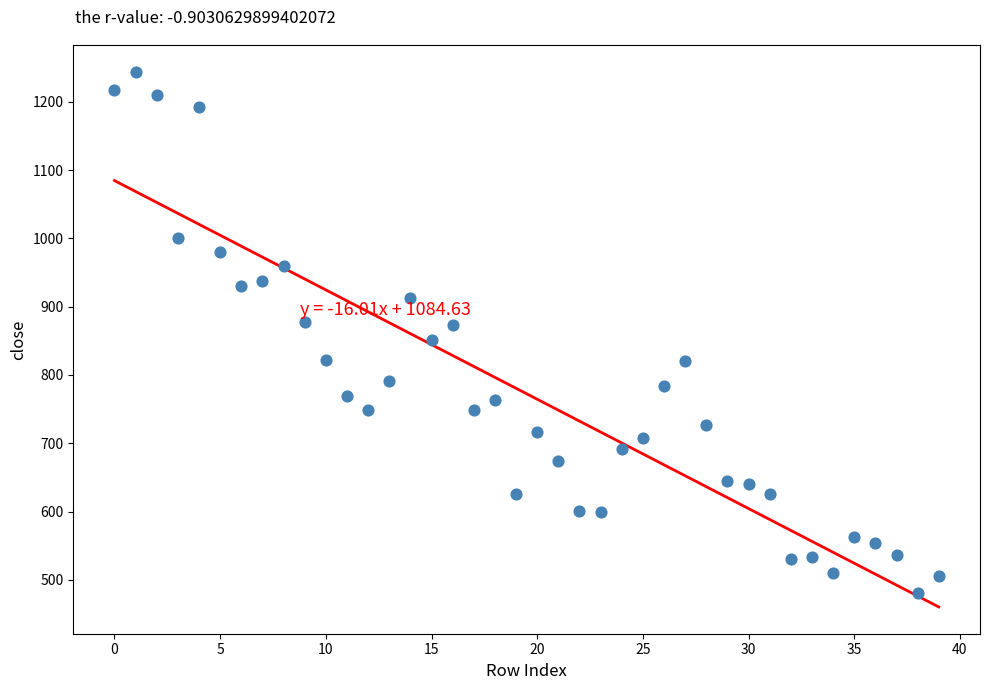

What is the range of Y values (max minus min)?

764